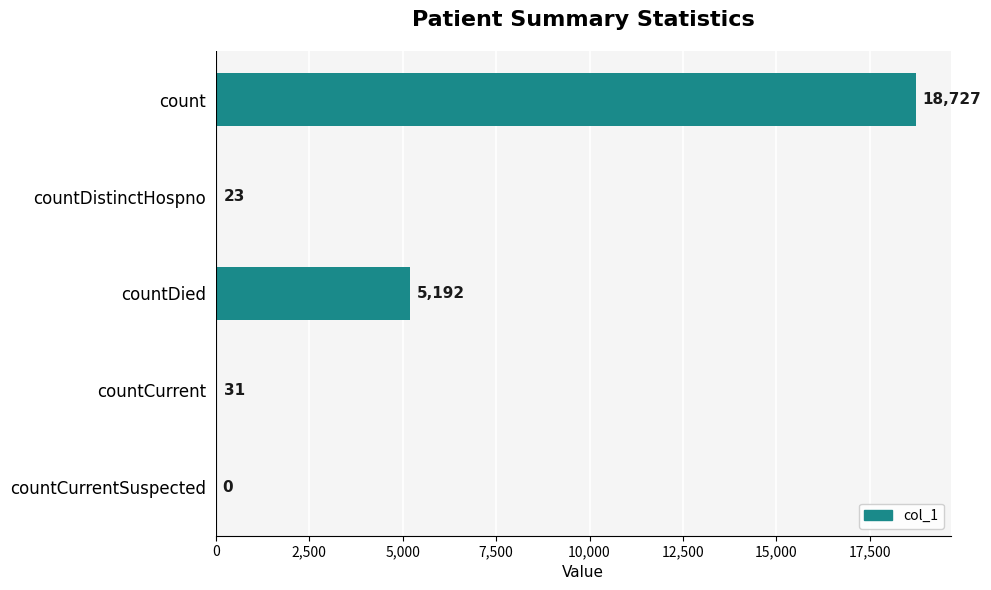

True or false: the data shows 5192 at countDied.

True